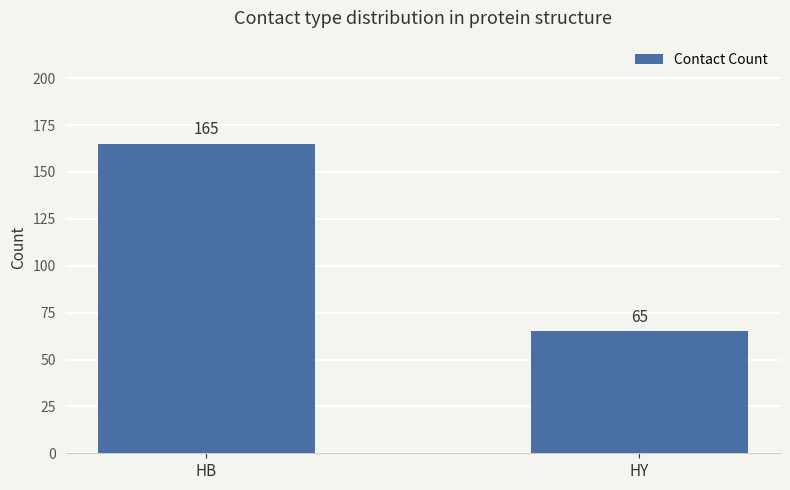

How many categories are shown in the chart?

2